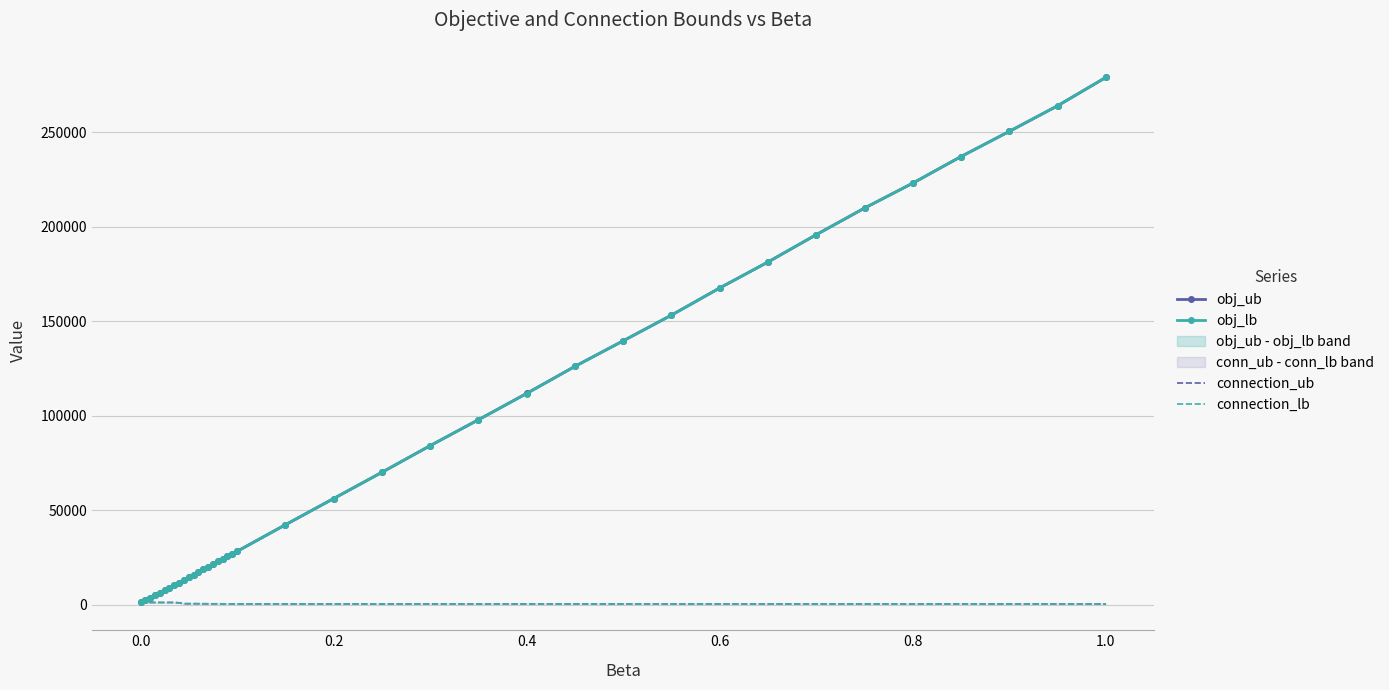

The value of connection_ub at 0.6 is 1982.5. True or false?

False